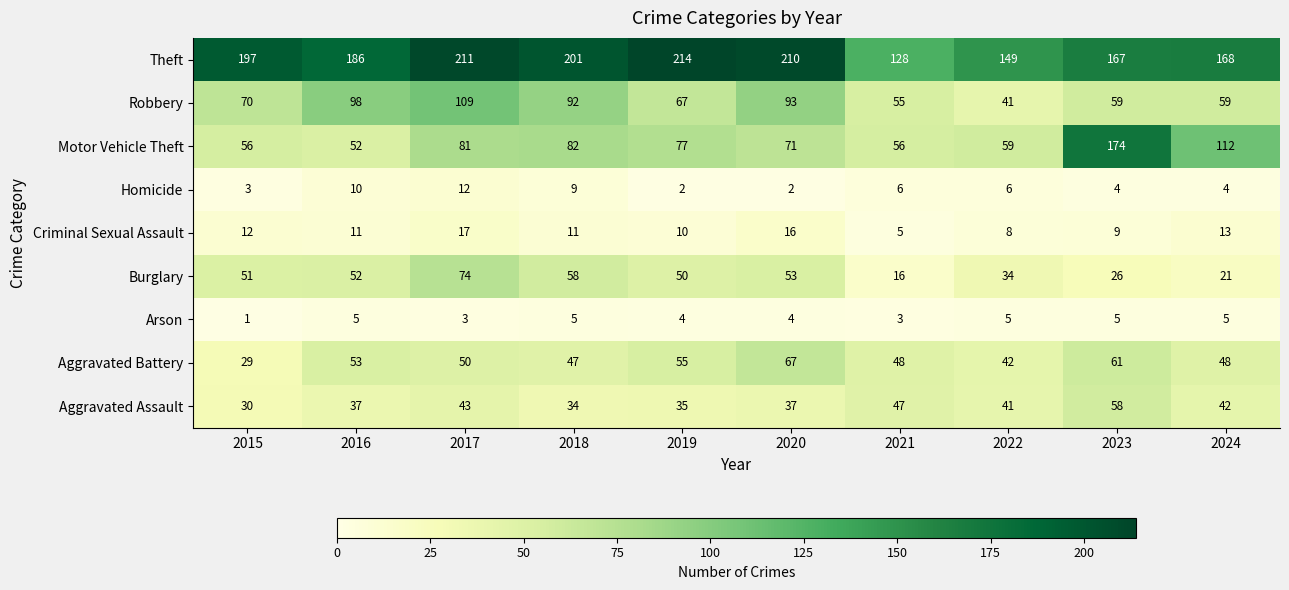

Which label corresponds to the smallest value in the chart?

2015